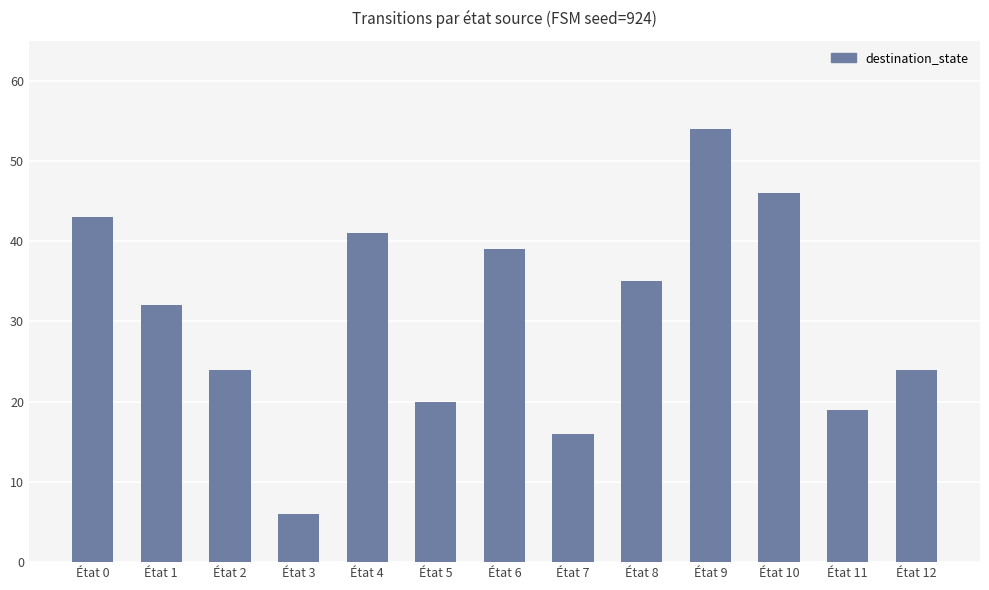

The value at État 2 is 40. True or false?

False